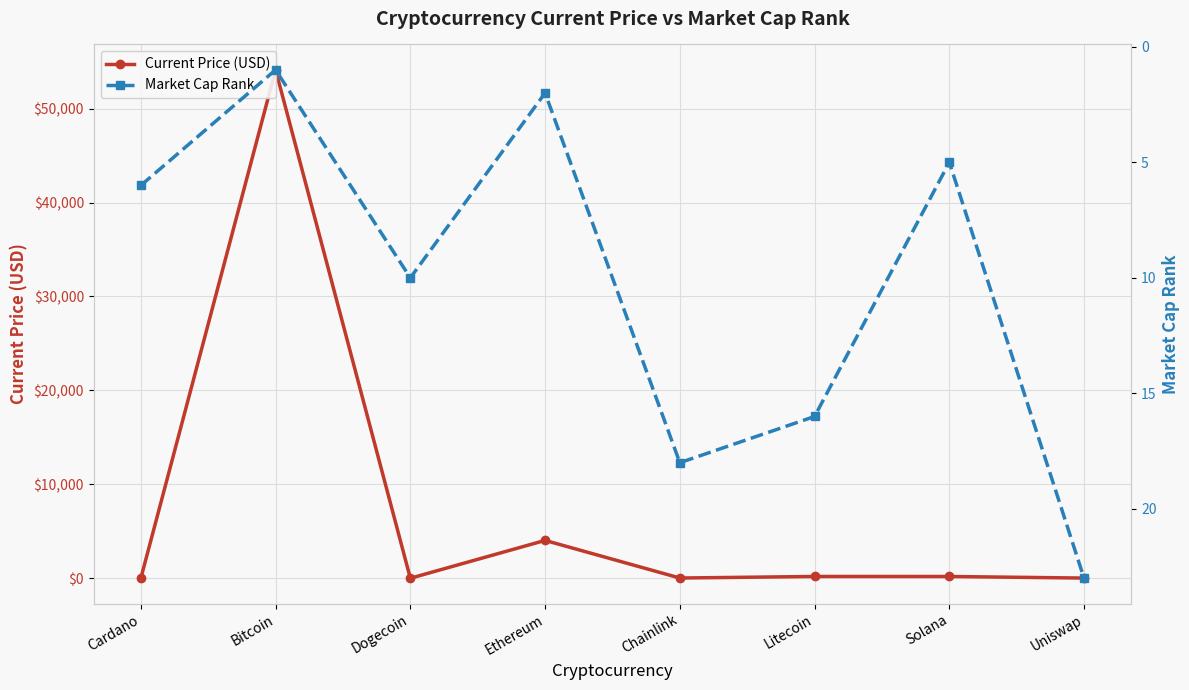

How many values in the Market Cap Rank series are below 10?

4